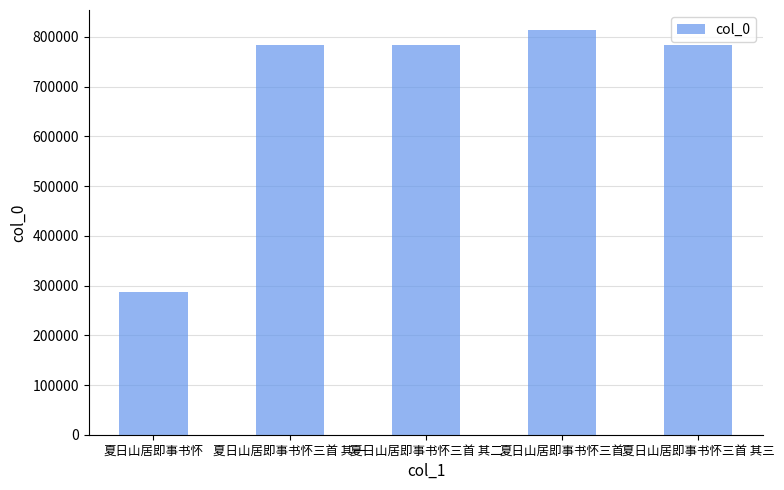

What is the label of the 2nd bar from the right?

夏日山居即事书怀三首